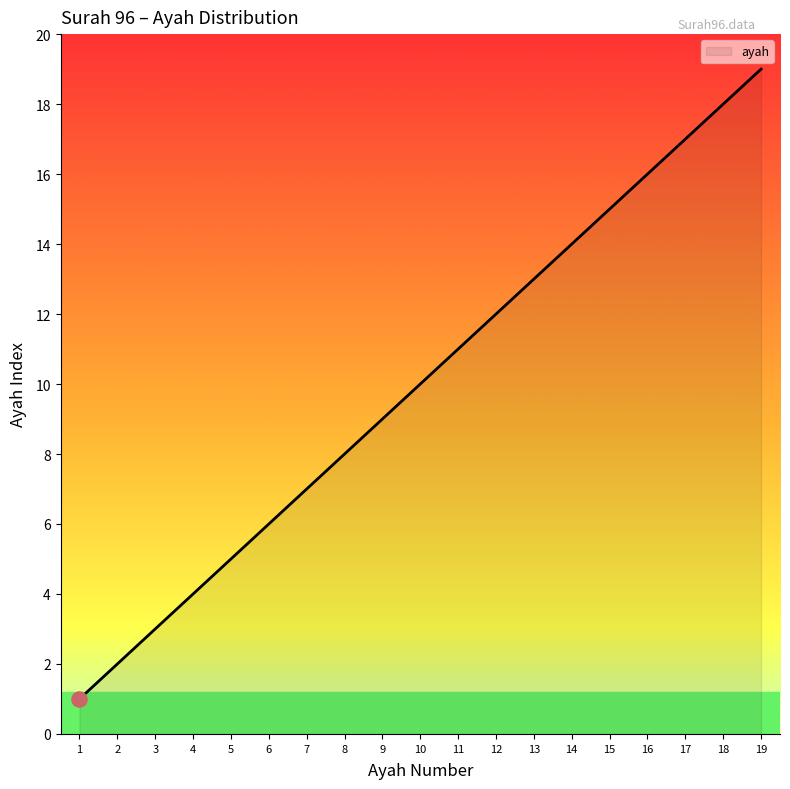

What is the change in value from 12 to 14?

+2